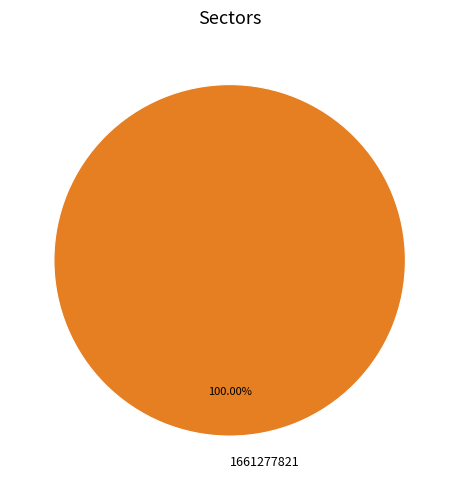

Is 1661277821 the majority of the pie?

Yes